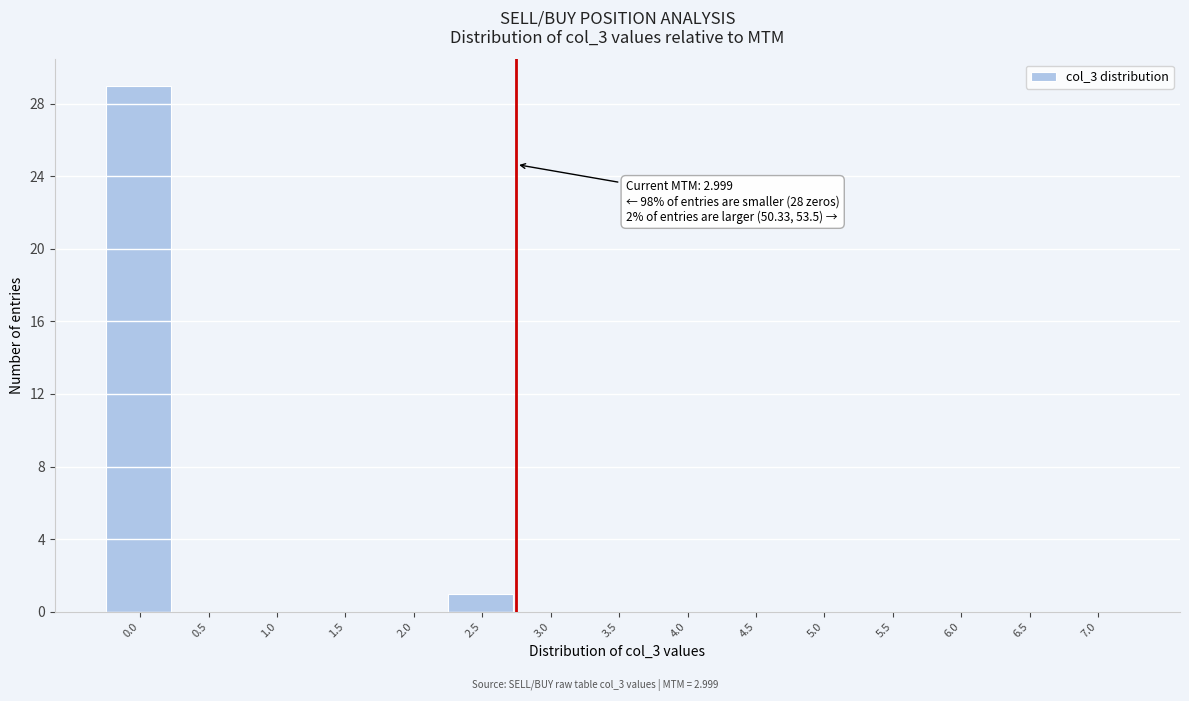

Reading right to left, list all the values displayed in this chart.

7.0=0	6.5=0	6.0=0	5.5=0	5.0=0	4.5=0	4.0=0	3.5=0	3.0=0	2.5=1	2.0=0	1.5=0	1.0=0	0.5=0	0.0=29